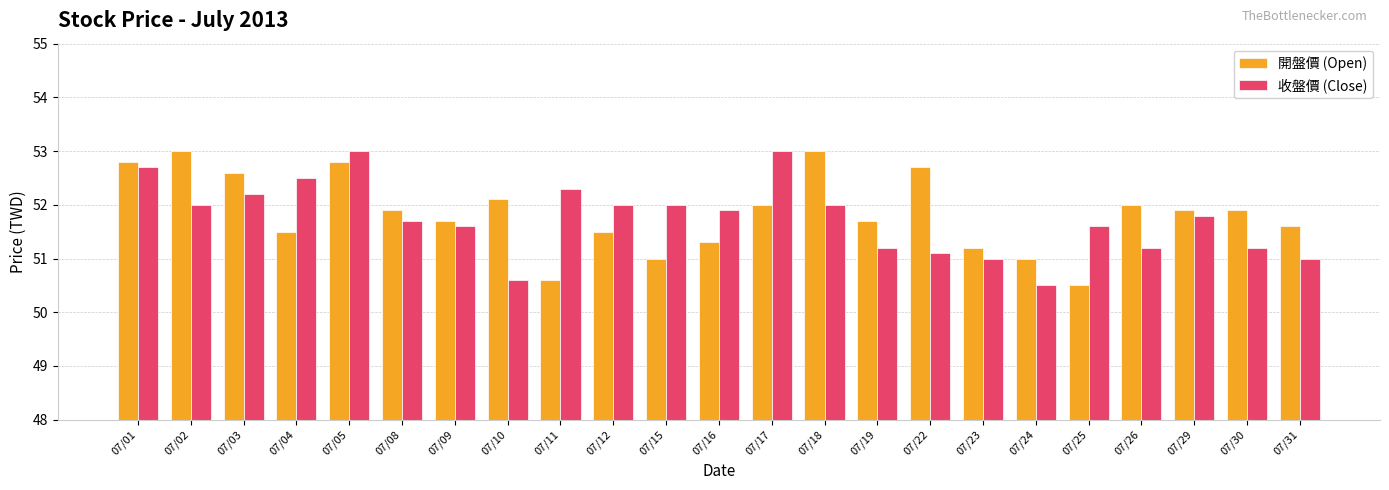

What is the average value of the 開盤價 (Open) series?

51.8